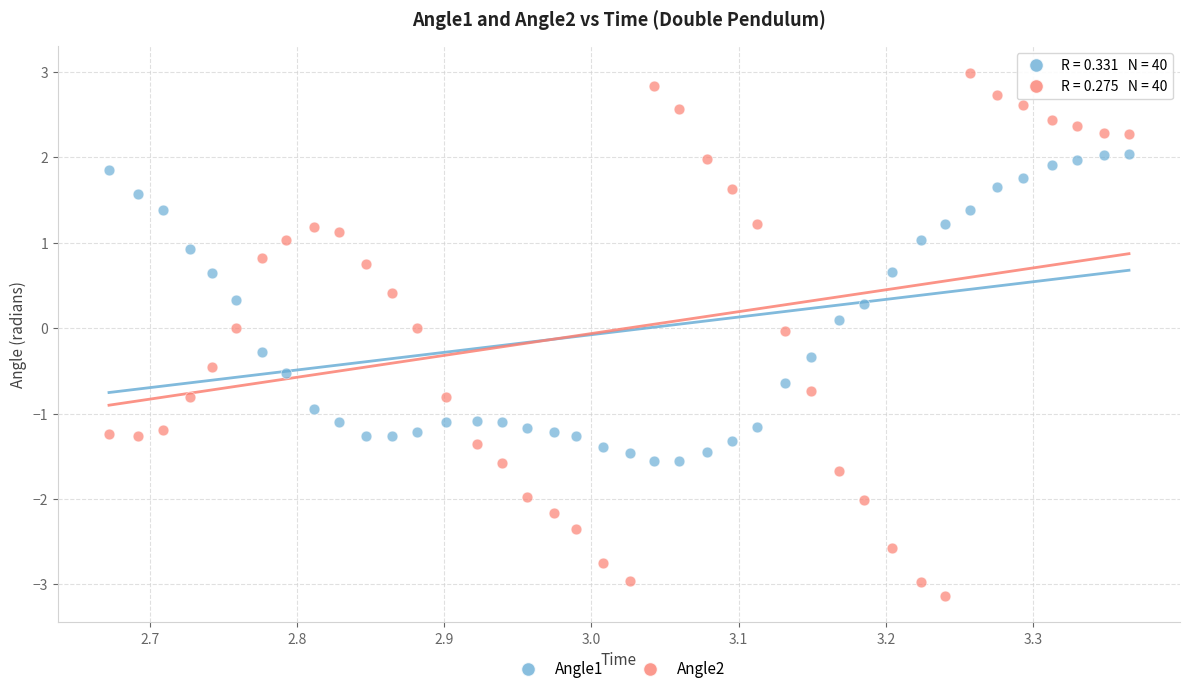

What are all the series names shown in the legend?

Angle1, Angle2